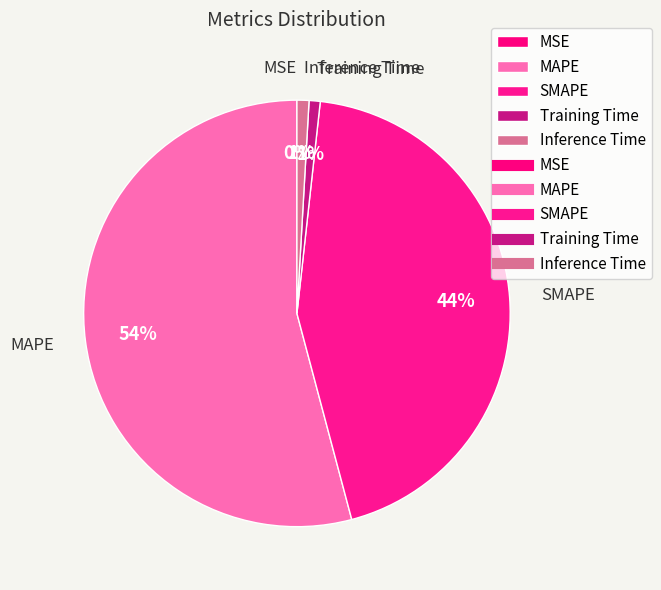

Which category has the biggest portion of the pie?

MAPE